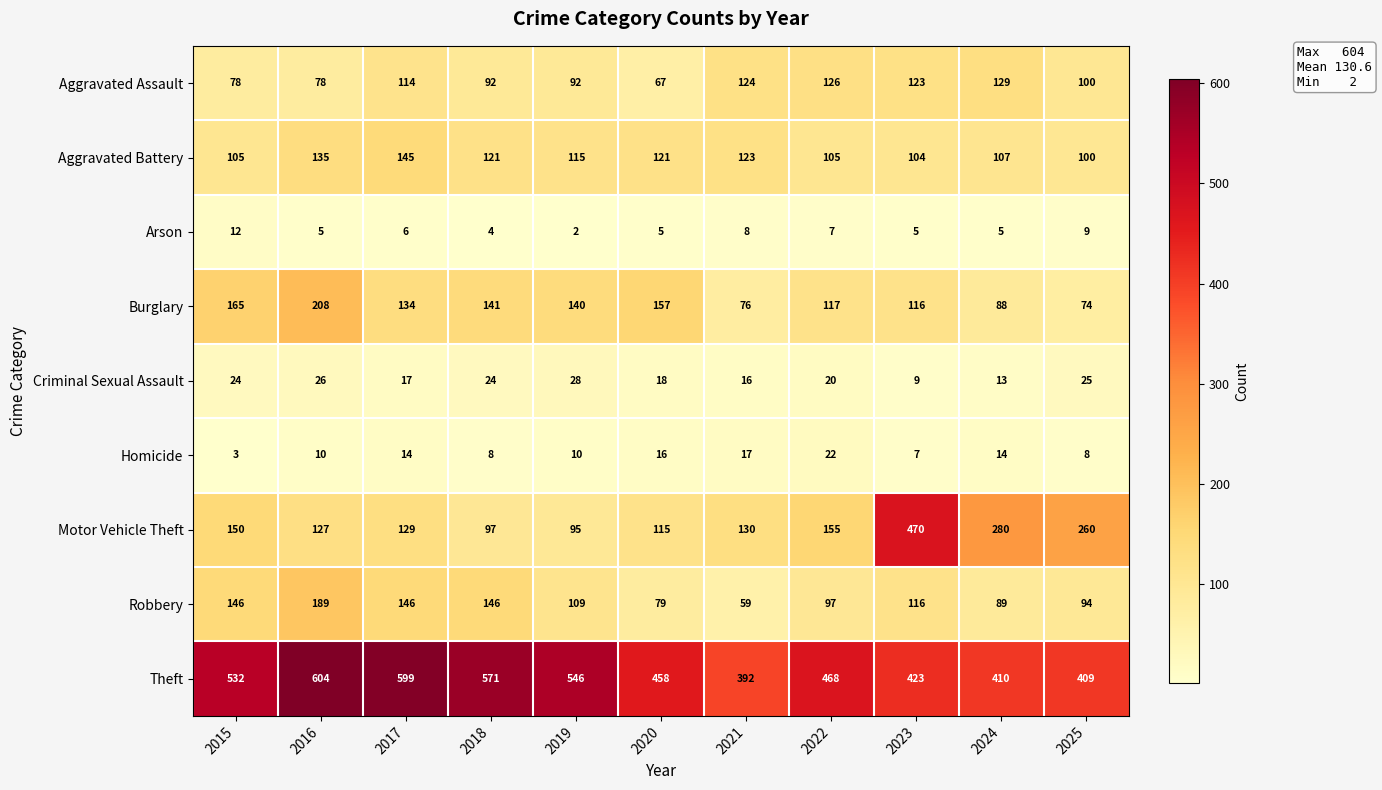

True or false: Aggravated Battery has a value of 100 at 2025.

True